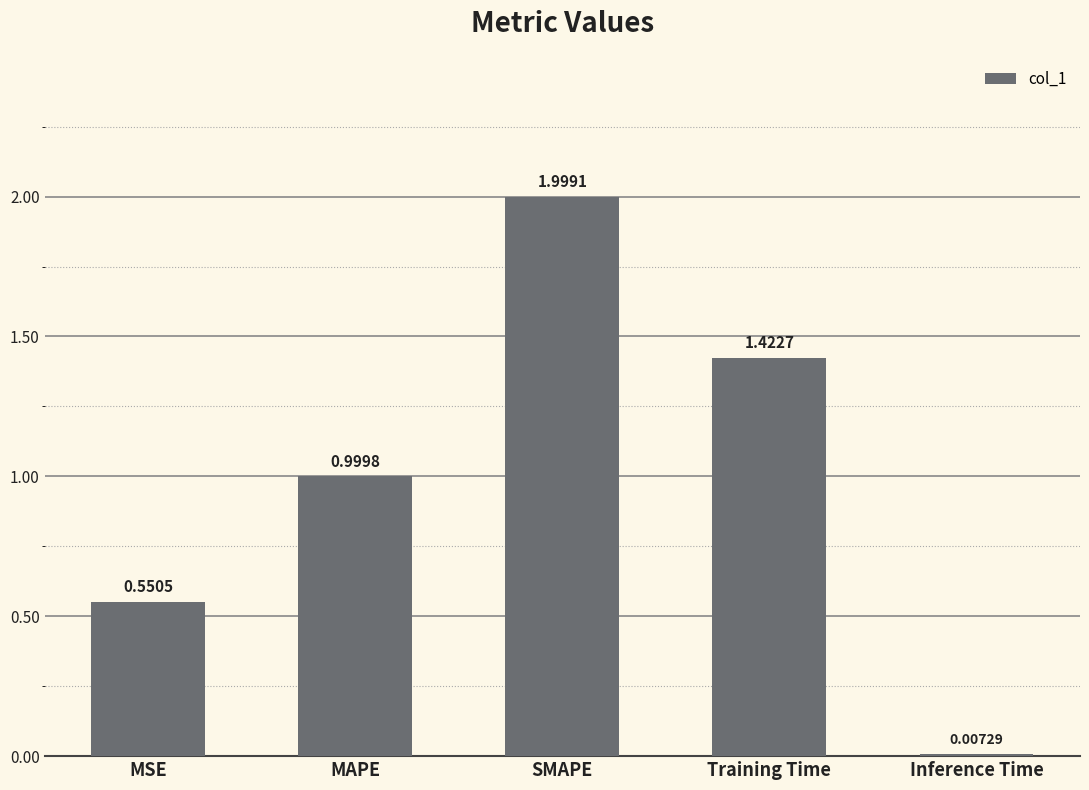

What is the sum of the values at SMAPE and Training Time?

3.4